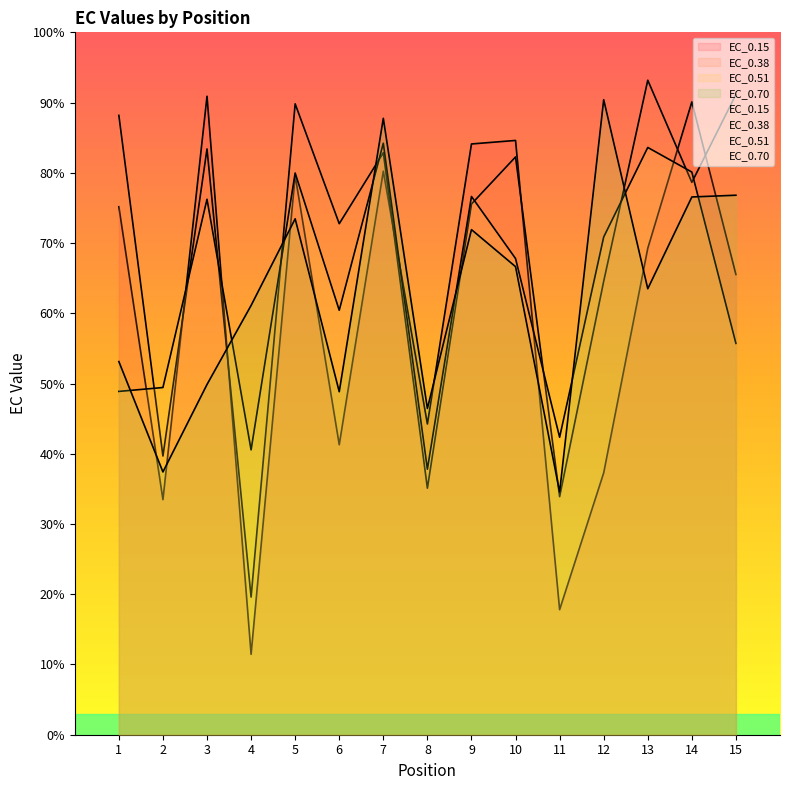

At which label does EC_0.15 reach its minimum?

4